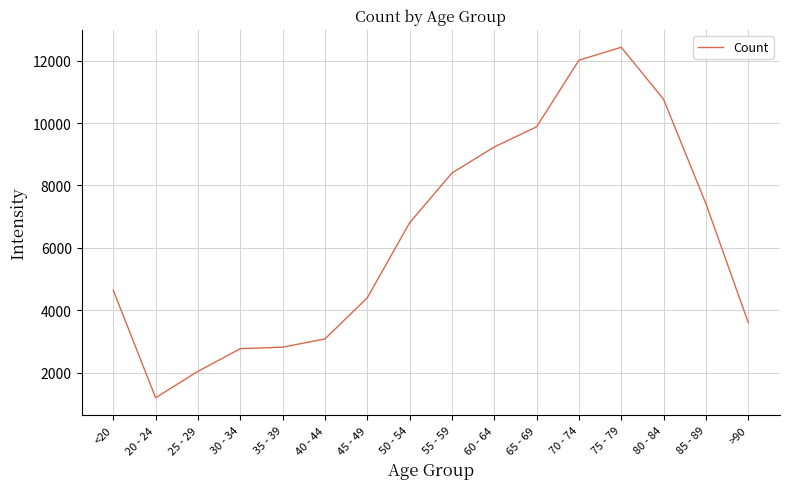

Between 55 - 59 and 70 - 74, which is larger?

70 - 74